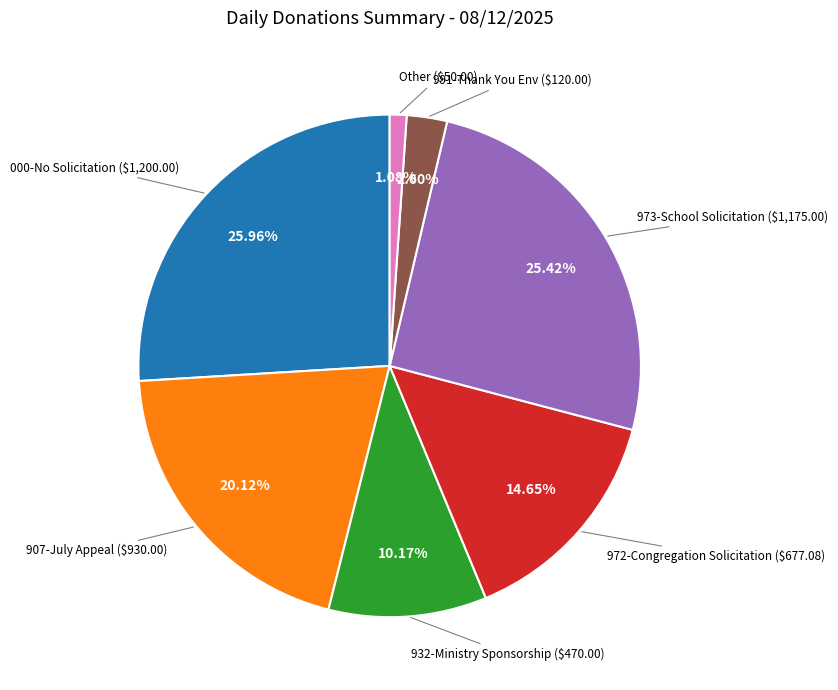

What is the smallest slice in the pie chart?

Other